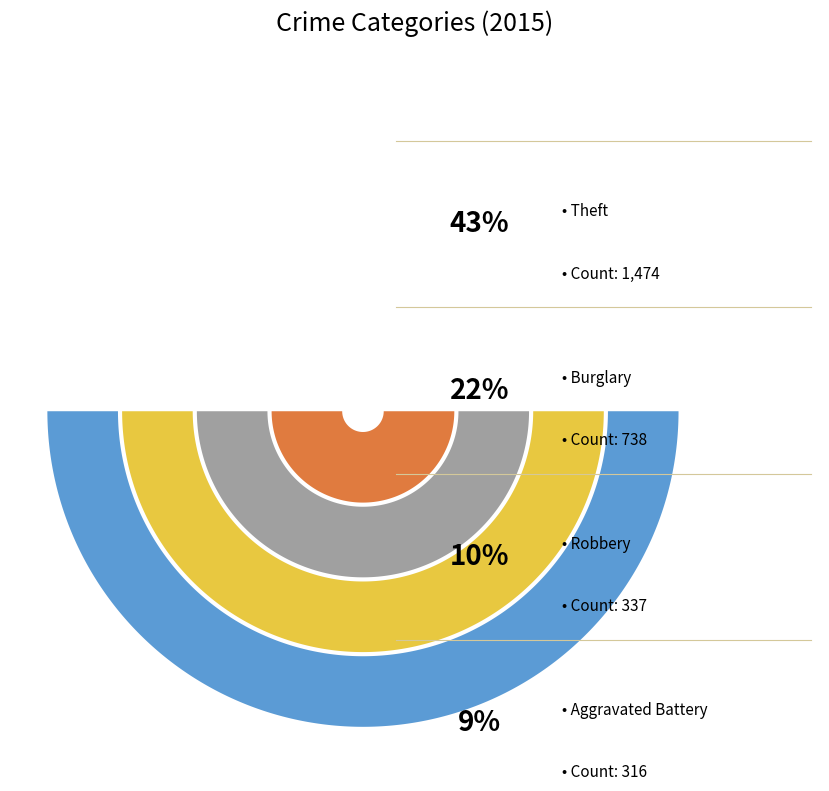

Is it true that Aggravated Assault is 20% of the pie?

False